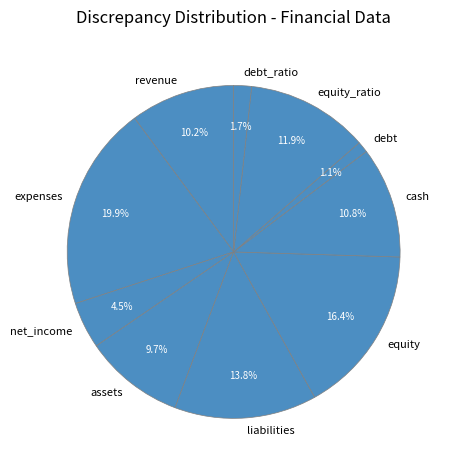

Is there any slice that represents more than half of the pie?

No